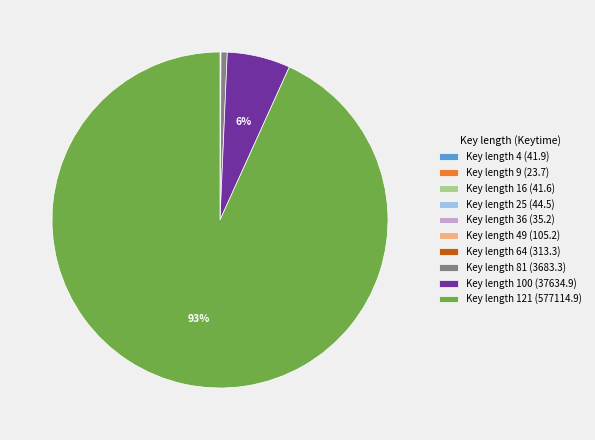

Which category has the biggest portion of the pie?

Key length 121 (577114.9)